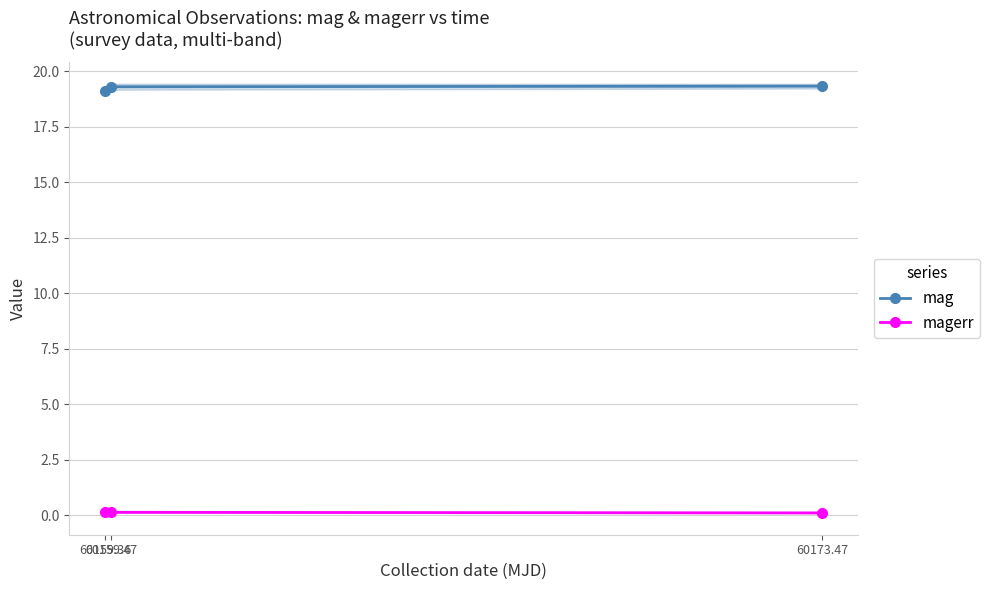

What is the maximum value shown in the chart?

19.3